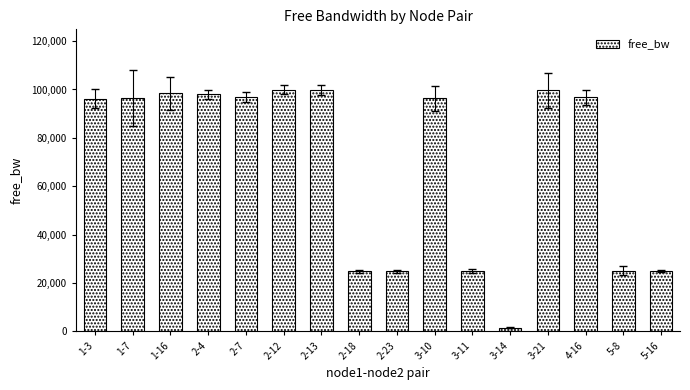

What is the average value?

69010.7